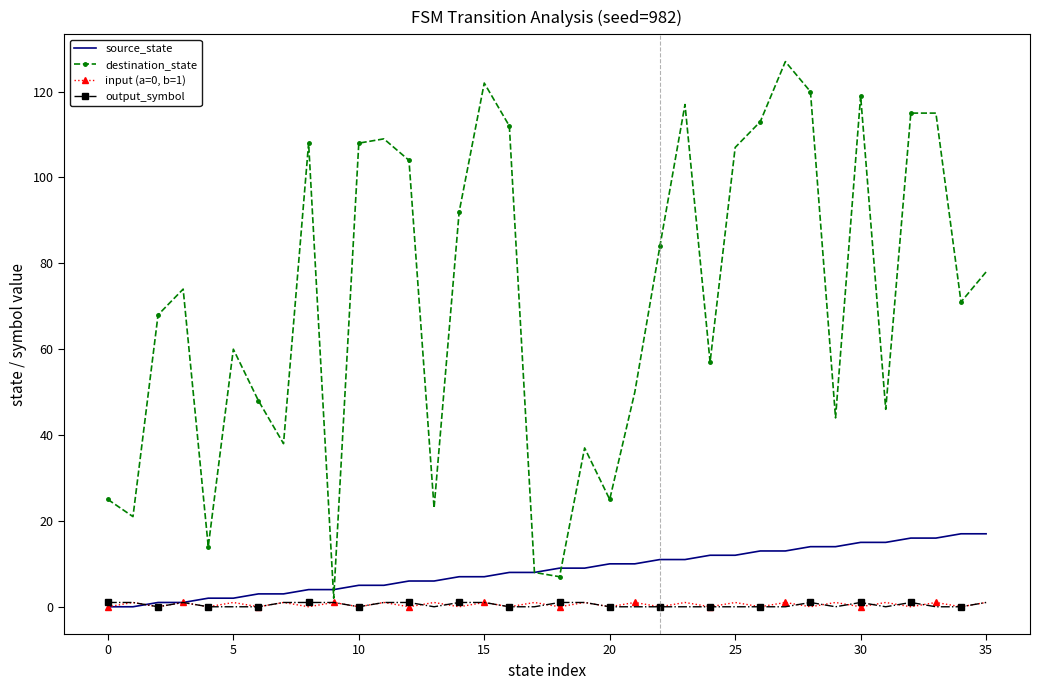

What is the maximum value shown in the chart?

127